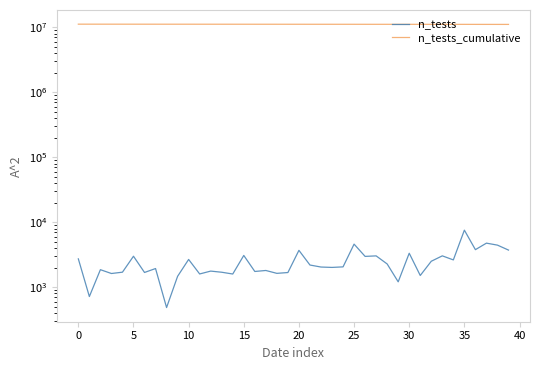

Is the value of n_tests at 23 greater than the value of n_tests_cumulative at 29?

No